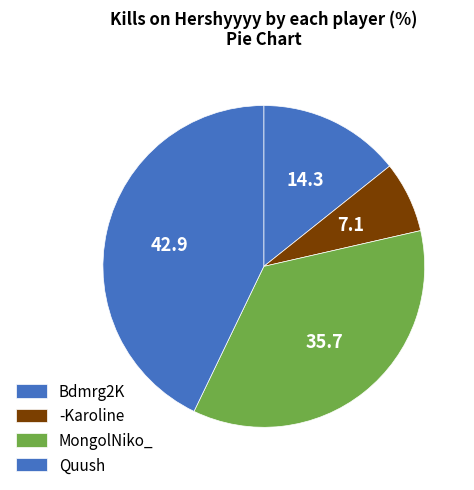

How many slices are in this pie chart?

4